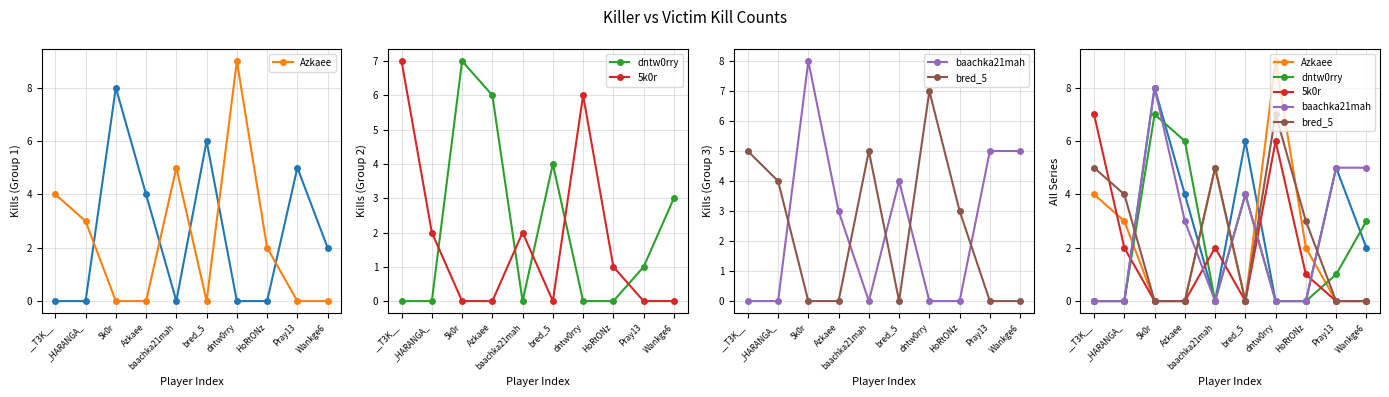

What is the difference between the Azkaee values at HoRtONz and 5k0r?

2